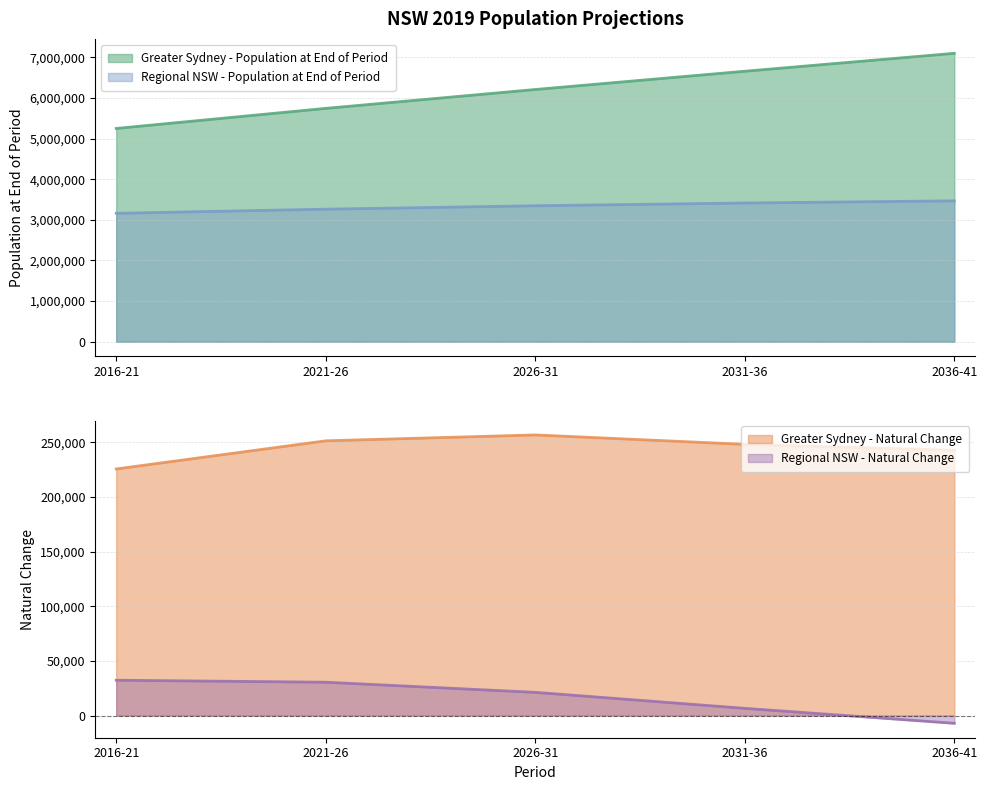

List the series in order of their peak value, highest first.

Greater Sydney - Population at End of Period, Regional NSW - Population at End of Period, Greater Sydney - Natural Change, Regional NSW - Natural Change